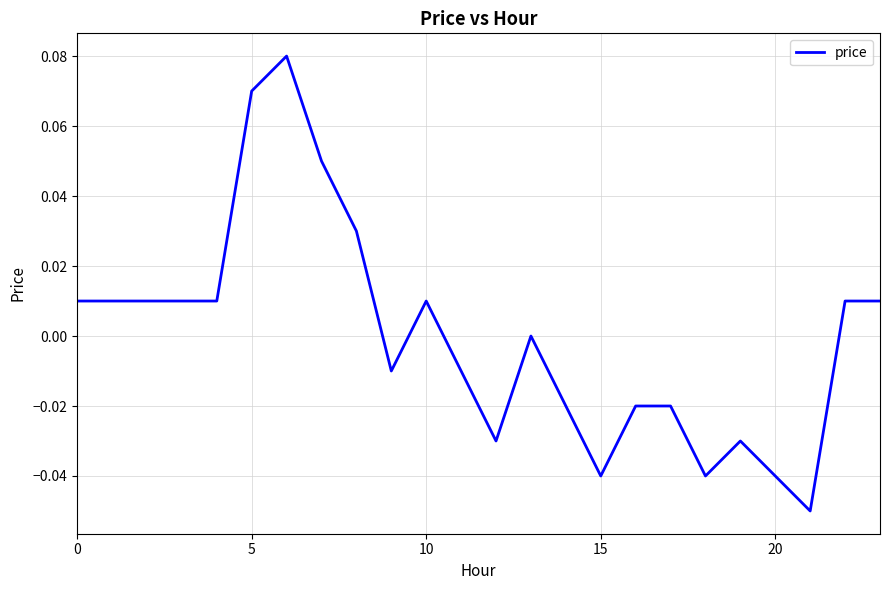

What is the smallest value displayed?

-0.1